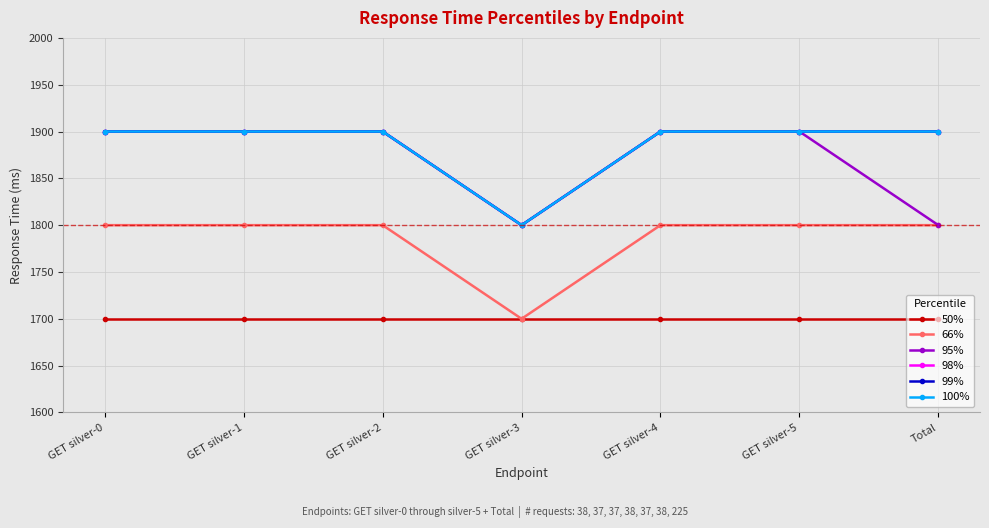

Does the chart have visible grid lines?

Yes